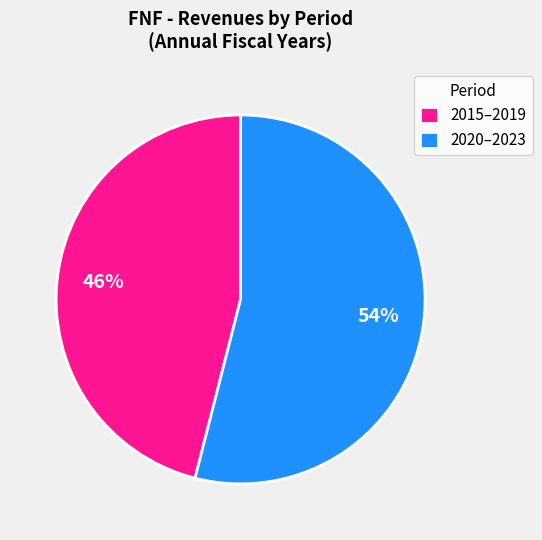

True or false: 2020–2023 accounts for 68% of the total.

False